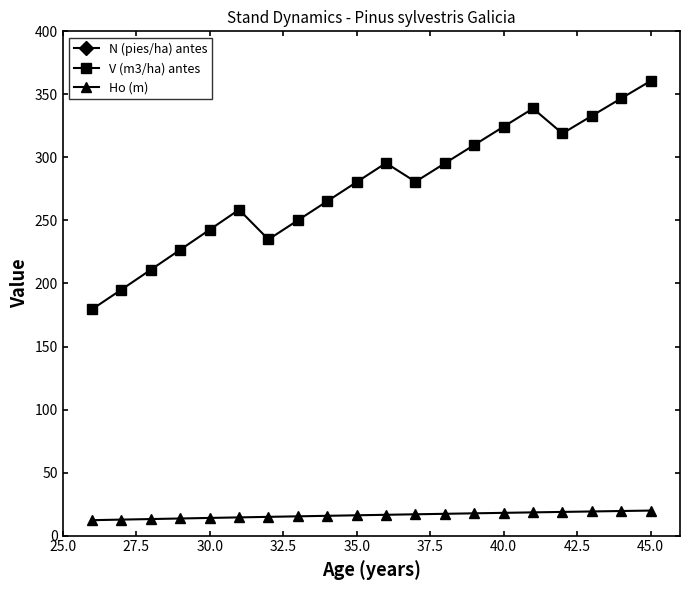

What are all the series names shown in the legend?

N (pies/ha) antes, V (m3/ha) antes, Ho (m)